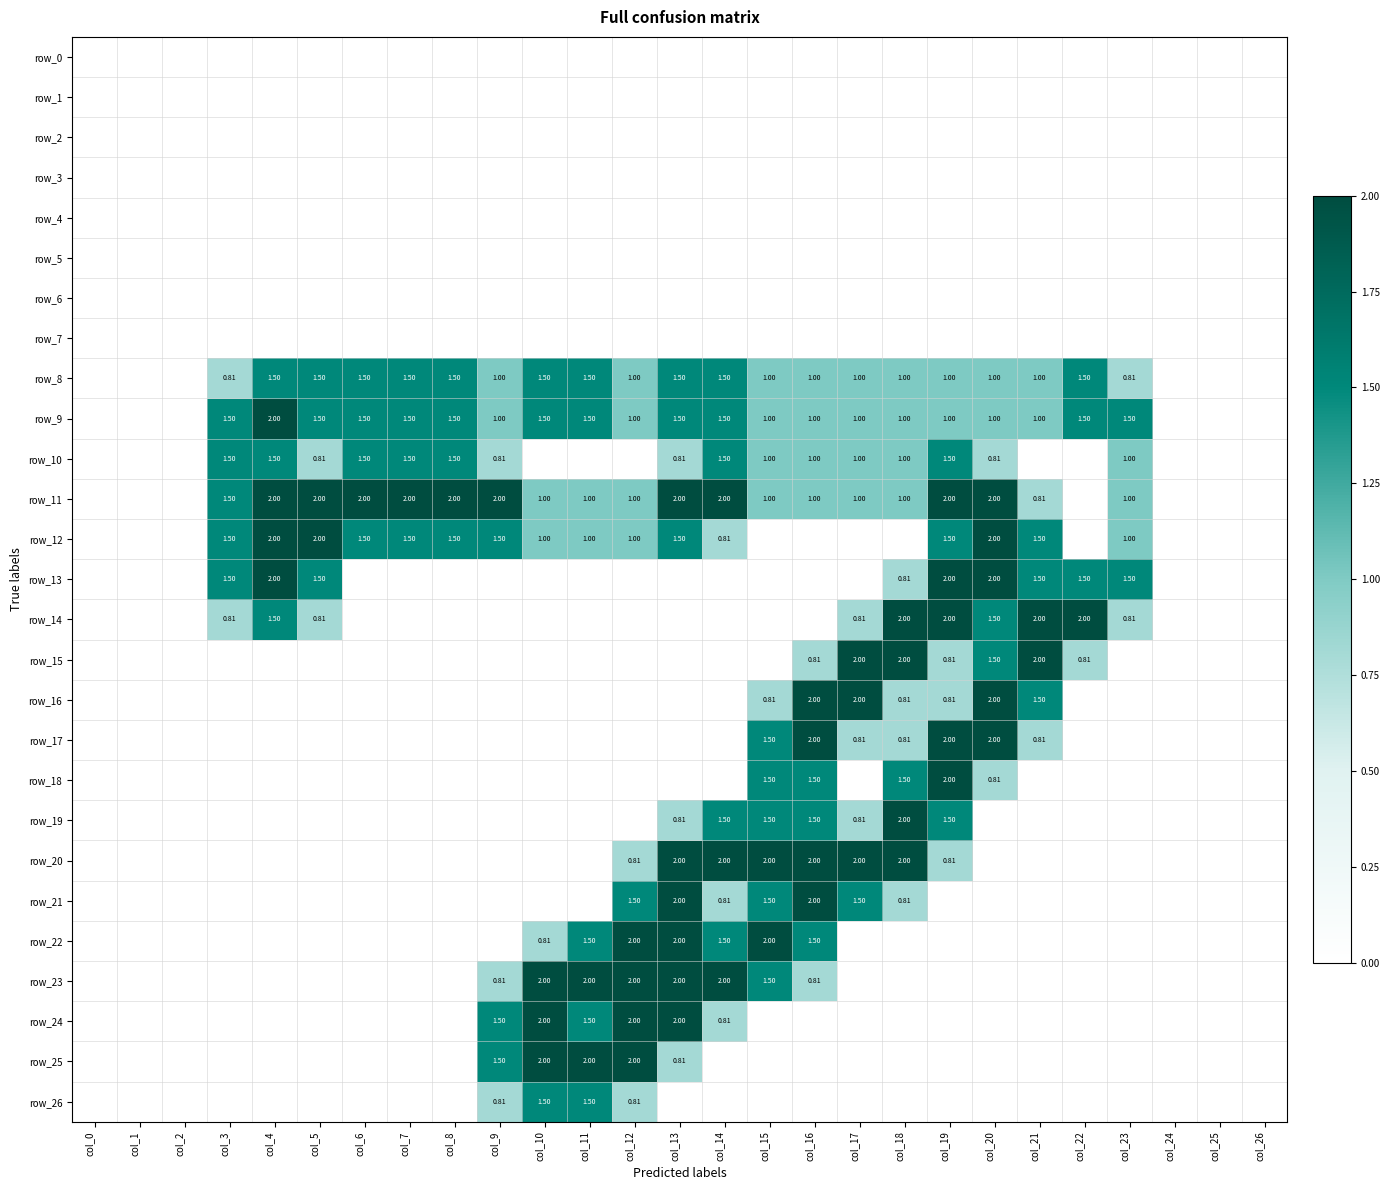

Is the value of row_23 at col_2 greater than the value of row_16 at col_2?

No